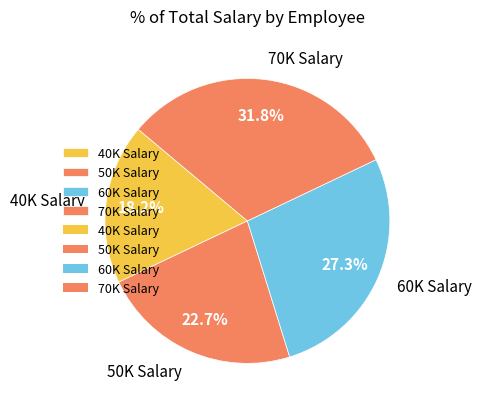

Which has a higher value, 40K Salary or 50K Salary?

50K Salary